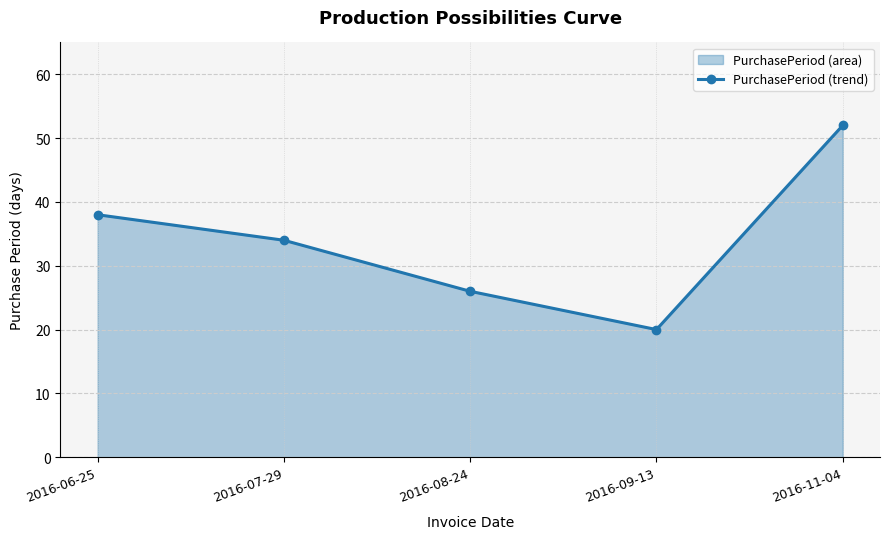

At which category does the chart reach its peak across all series?

2016-11-04